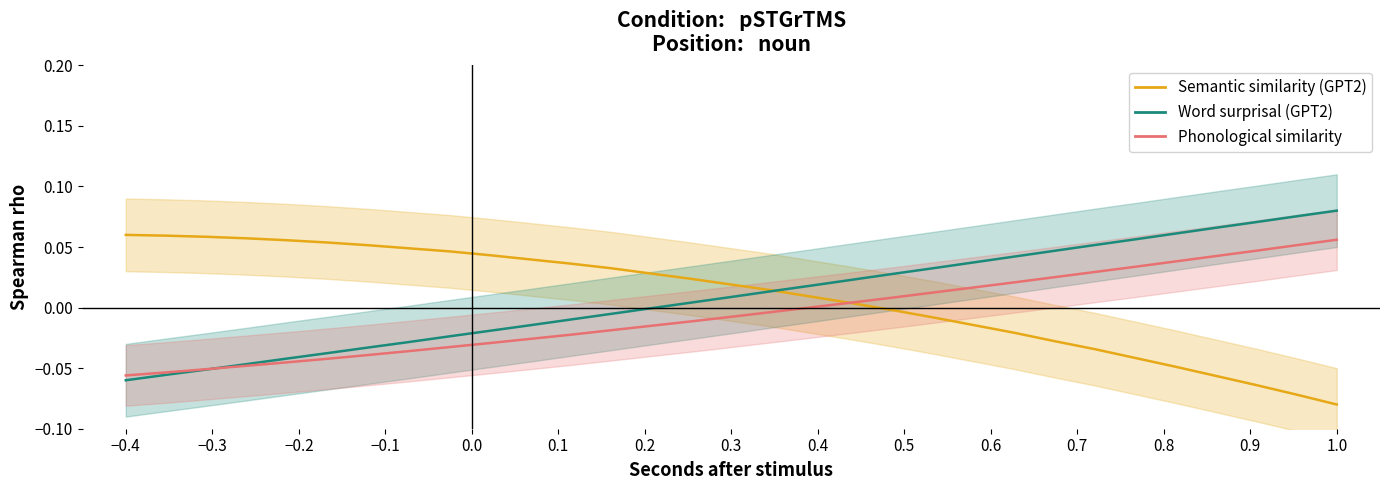

Which series has the largest range (max minus min)?

442